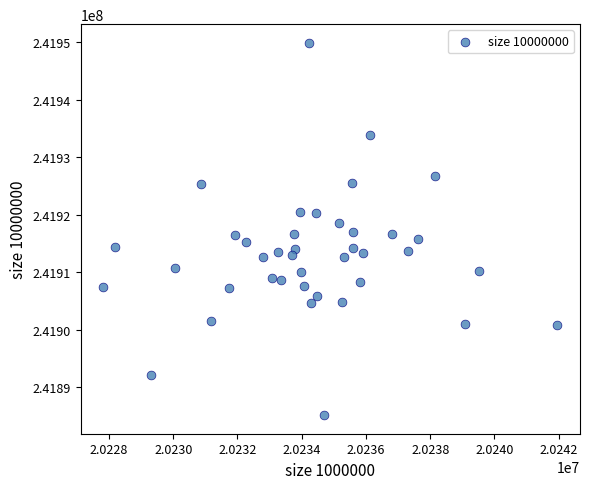

What is the range of Y values (max minus min)?

64778